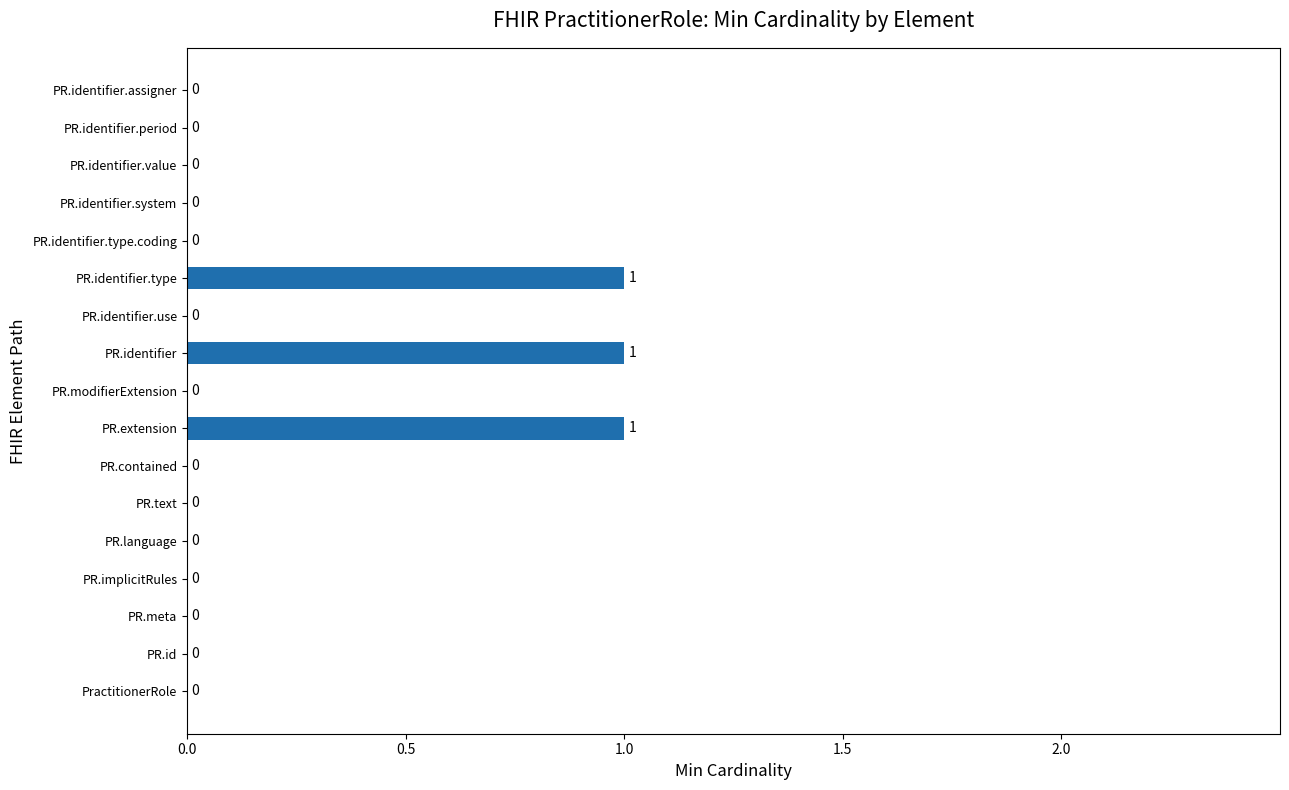

How many values are between 0 and 1?

17